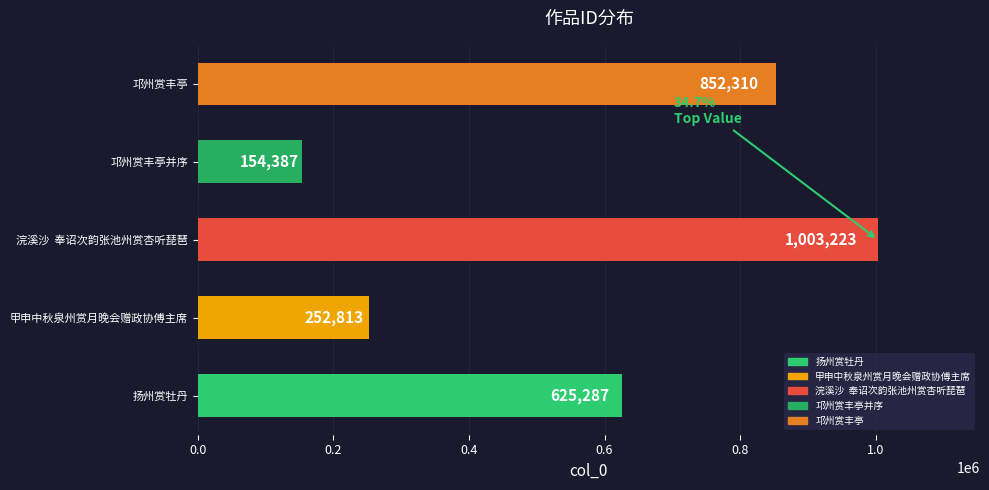

Does the chart contain any negative values?

No